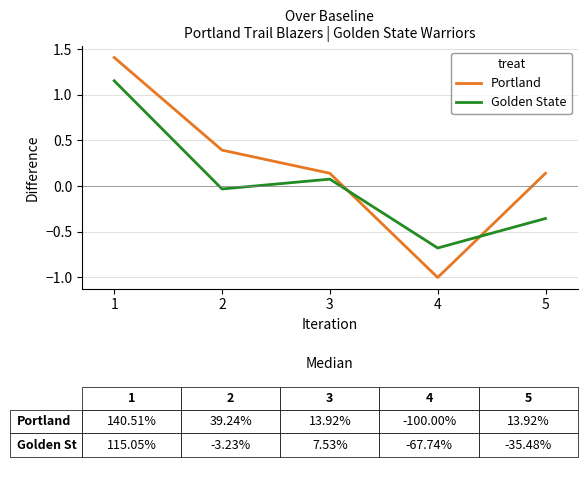

What is the average value of the Portland series?

0.2